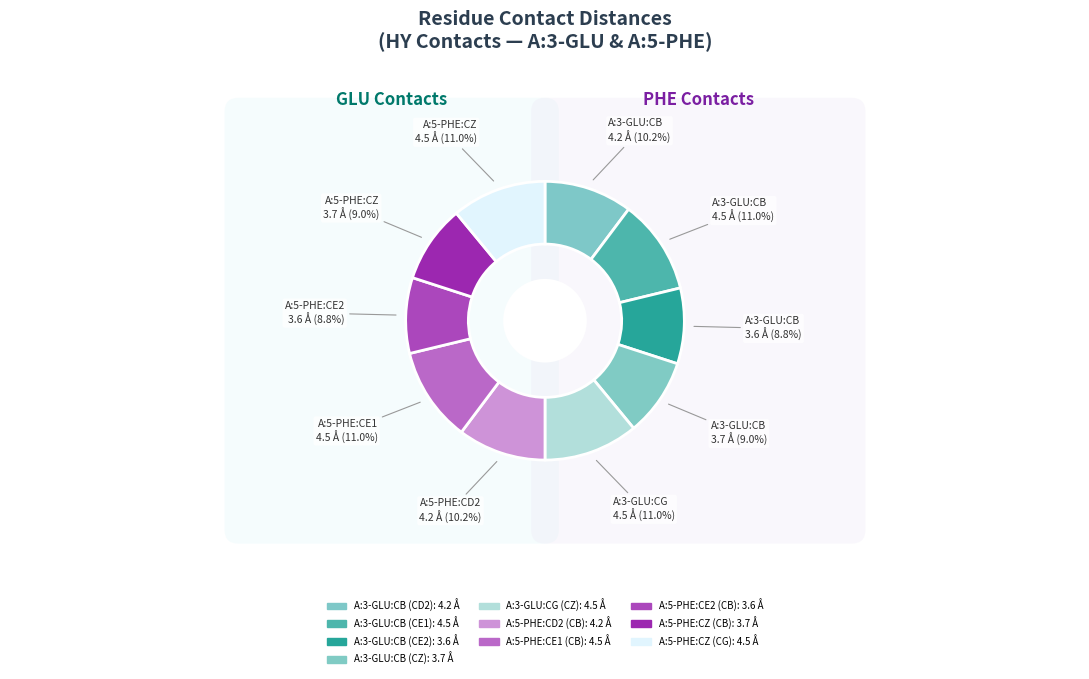

Is the sum of A:5-PHE:CZ (CG) and A:3-GLU:CB (CD2) greater than half?

No